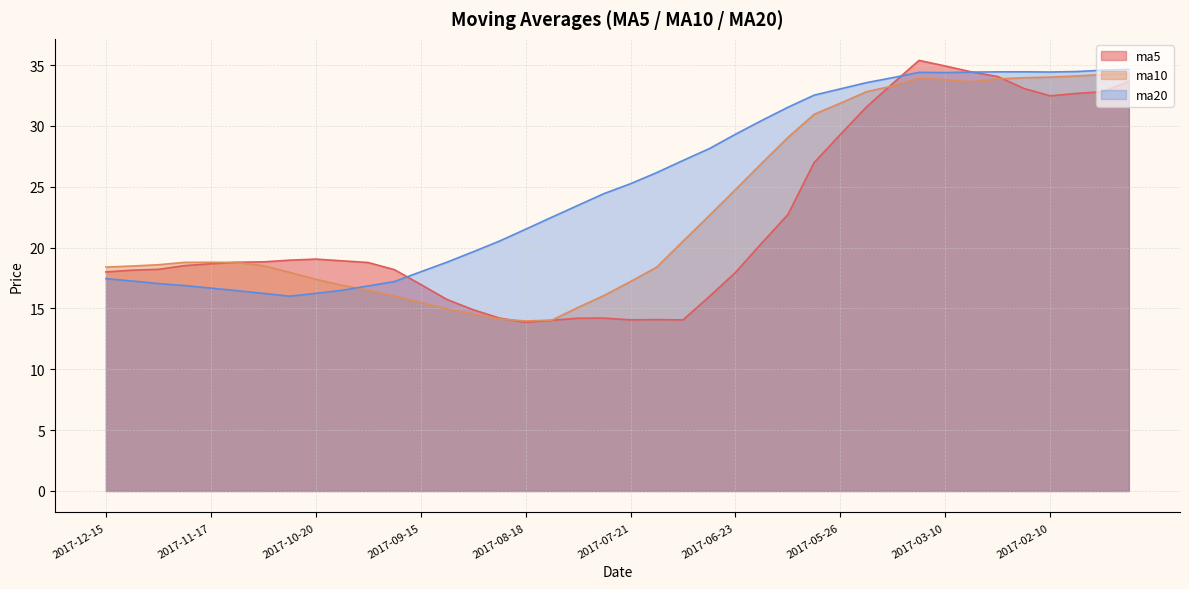

How many lines are shown in the chart?

3